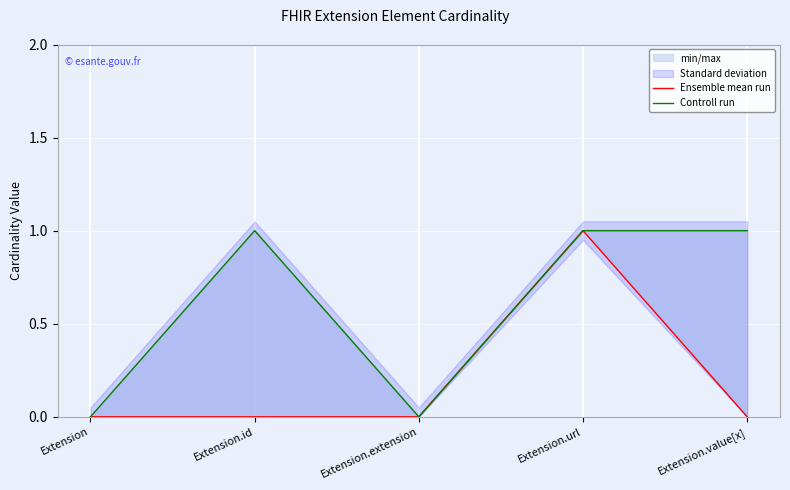

At Extension, list the series in order from smallest to largest.

Ensemble mean run, Controll run